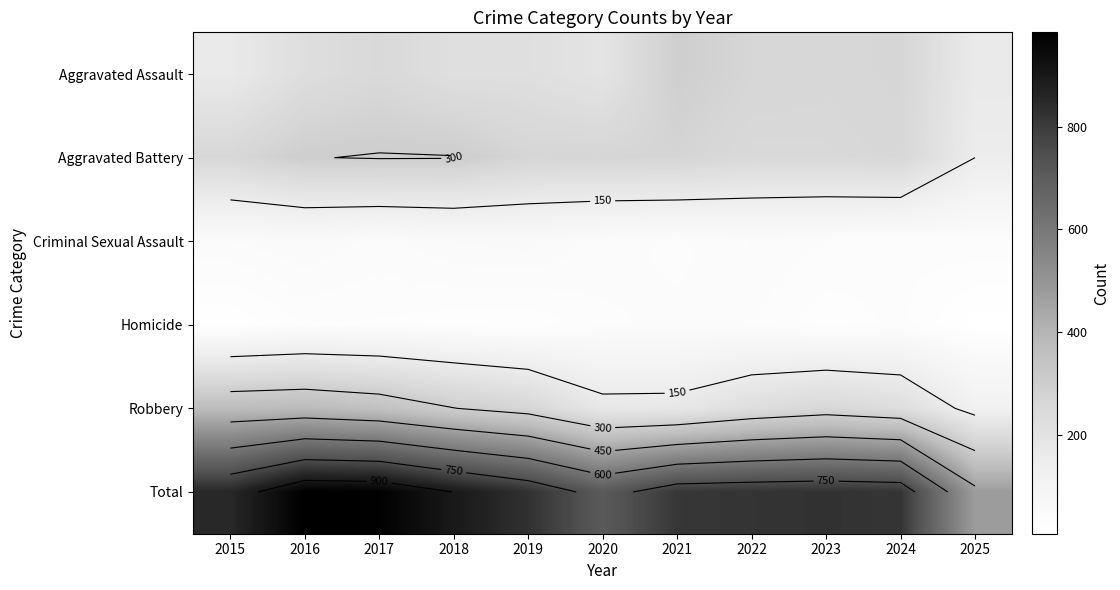

What is the sum of the Aggravated Battery values at 2017 and 2021?

573